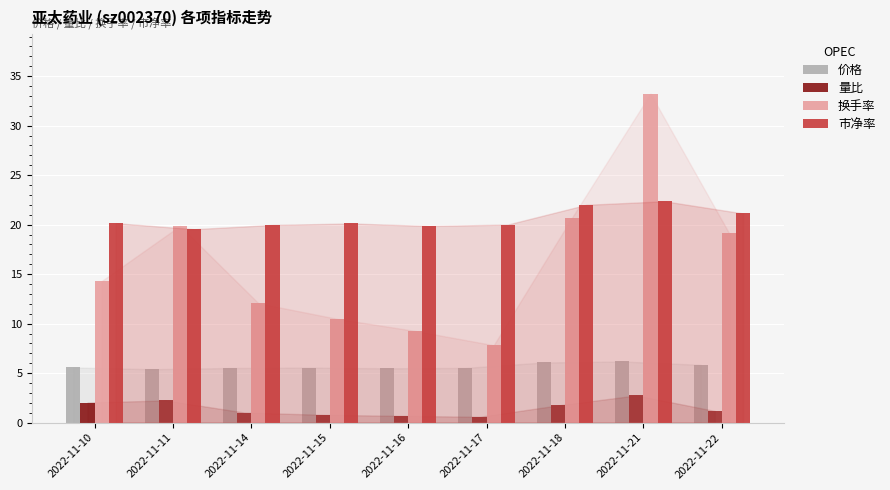

Which series changed the most between 2022-11-18 and 2022-11-21?

换手率